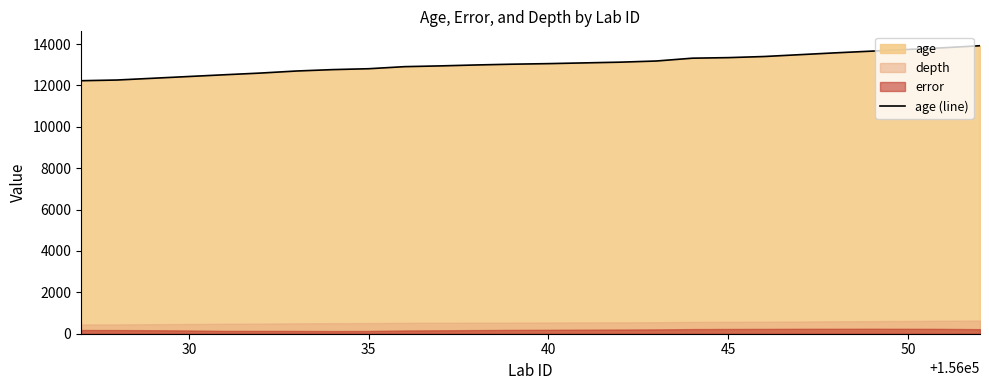

Count the number of categories in the chart.

26